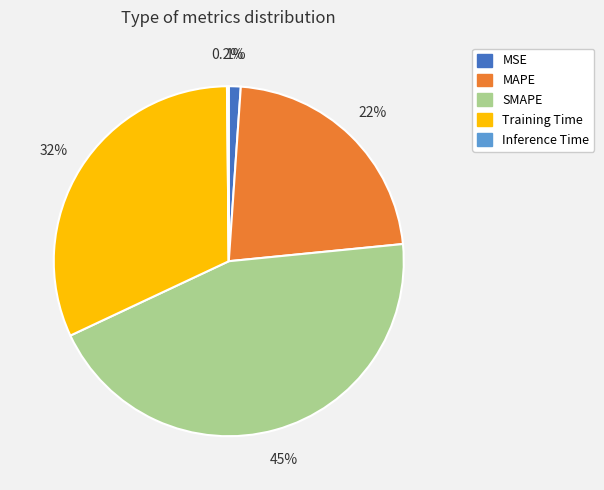

Does MAPE account for over 50% of the chart?

No